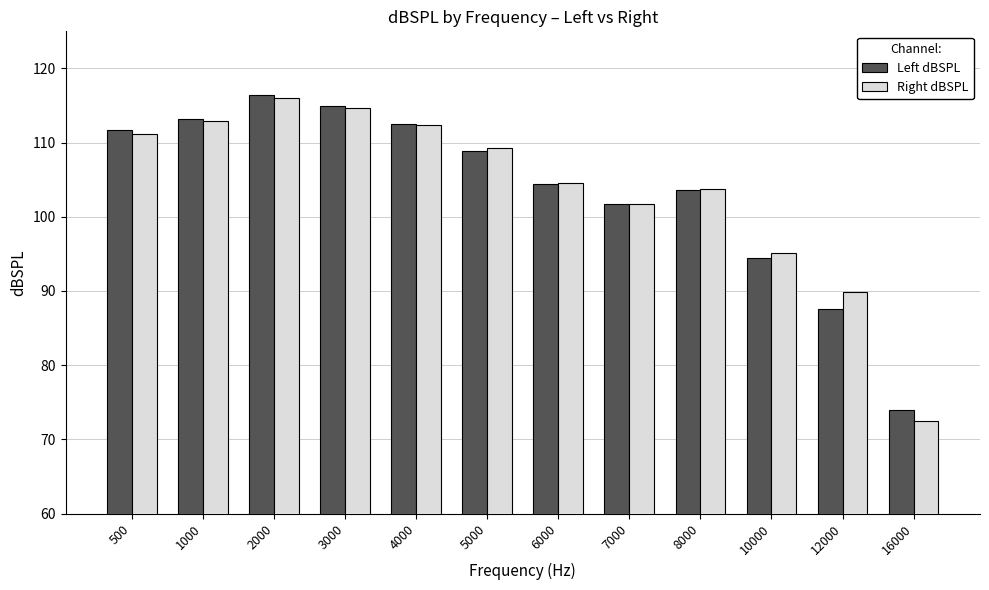

What is the difference between the Right dBSPL values at 16000 and 4000?

39.9